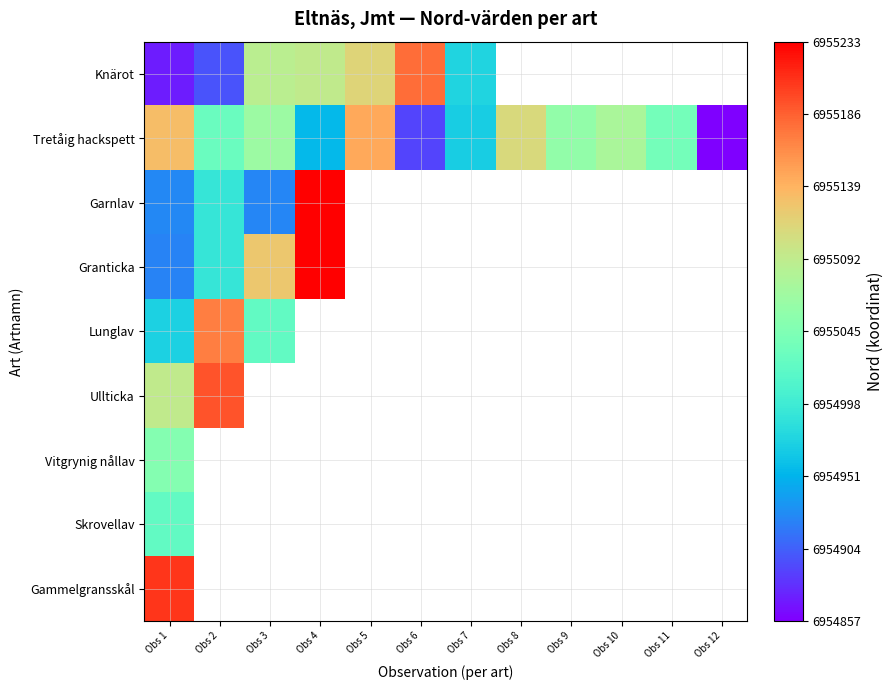

At which label does Lunglav reach its minimum?

Obs 1